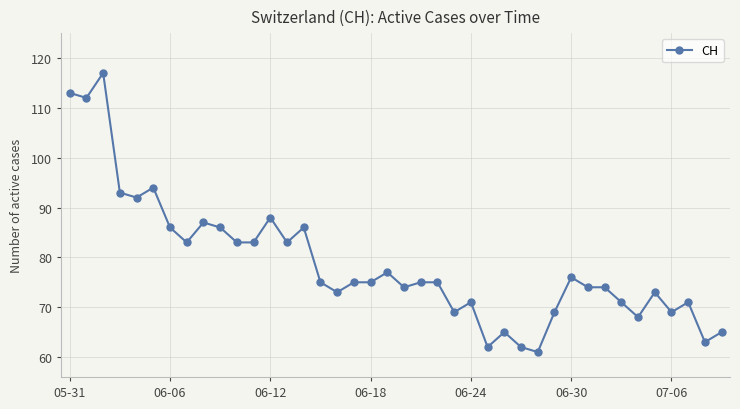

True or false: the data has more than 0 interior local peaks.

True